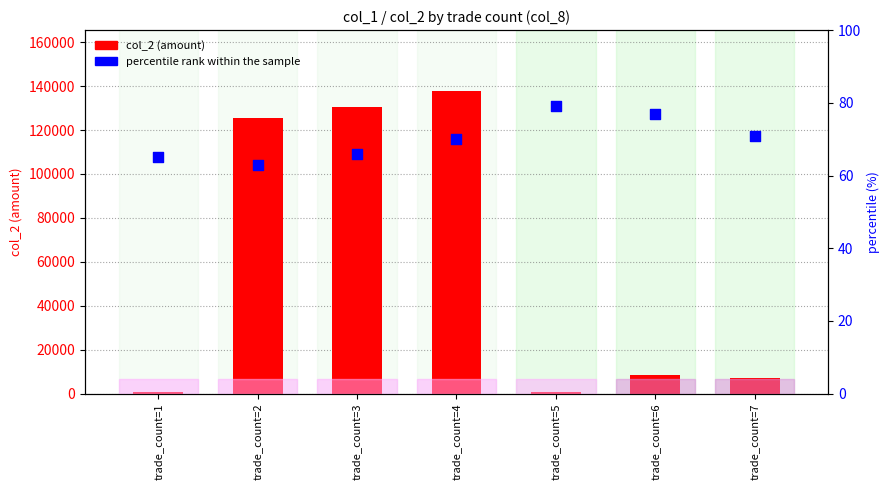

At which category is the sum across all series the highest?

trade_count=4